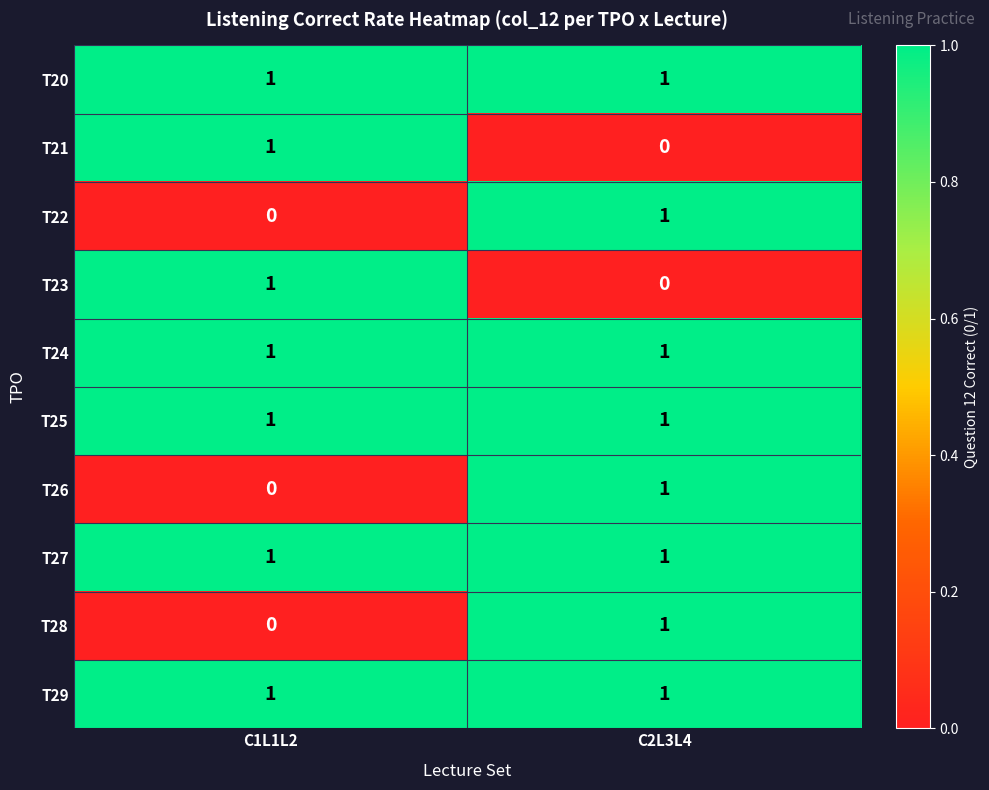

Is the value of T26 at C2L3L4 greater than the value of T28 at C1L1L2?

Yes